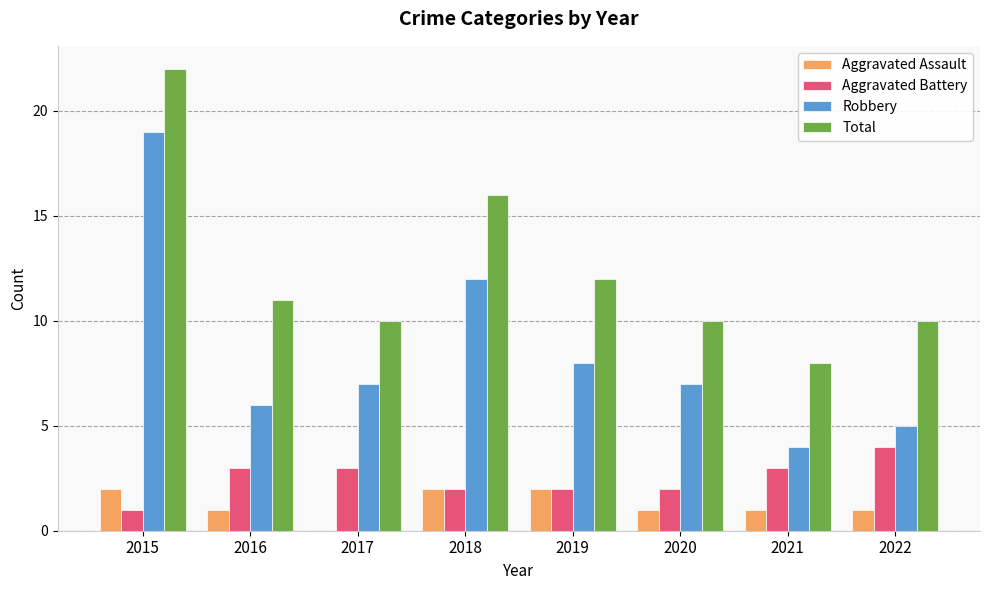

Reading left to right, extract all data points from this chart.

Aggravated Assault: 2	1	0	2	2	1	1	1
Aggravated Battery: 1	3	3	2	2	2	3	4
Robbery: 19	6	7	12	8	7	4	5
Total: 22	11	10	16	12	10	8	10